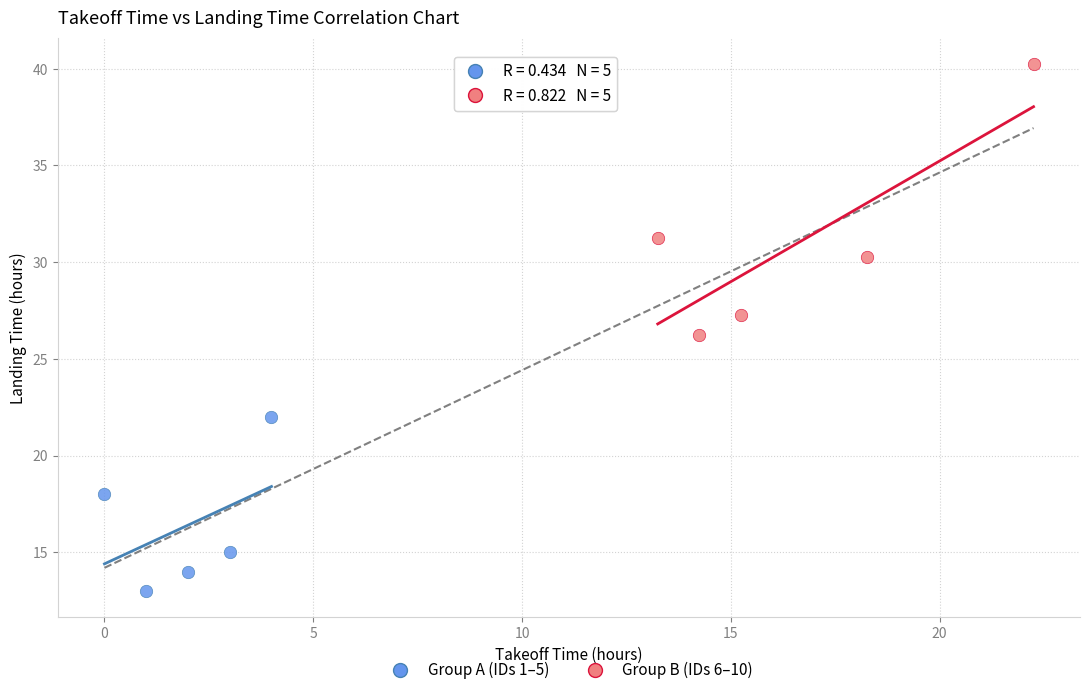

Which series contains the highest Y value?

Group B (IDs 6–10)